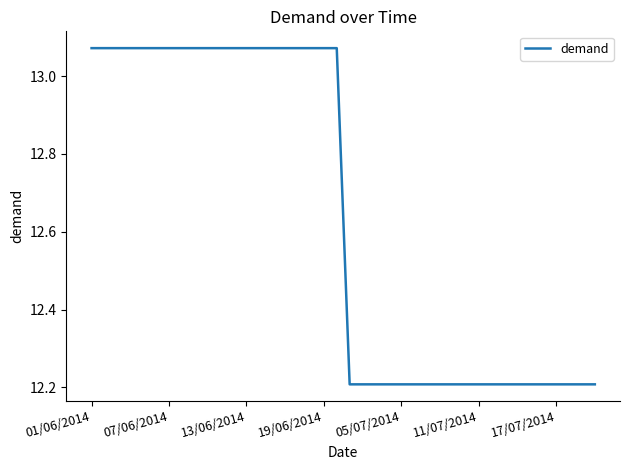

What is the difference between the maximum and minimum values?

0.9